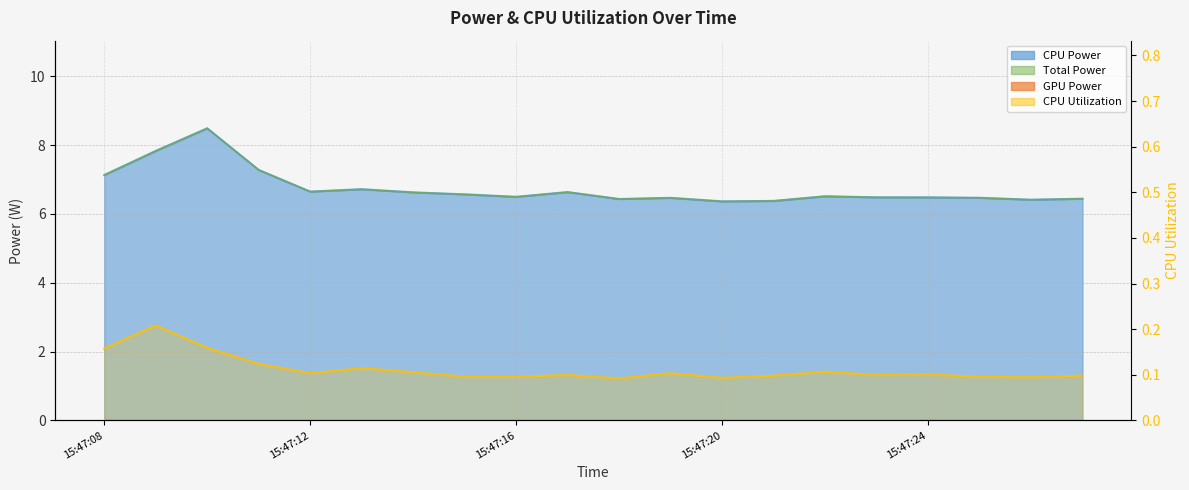

How many interior local valleys does the CPU Utilization series have?

5